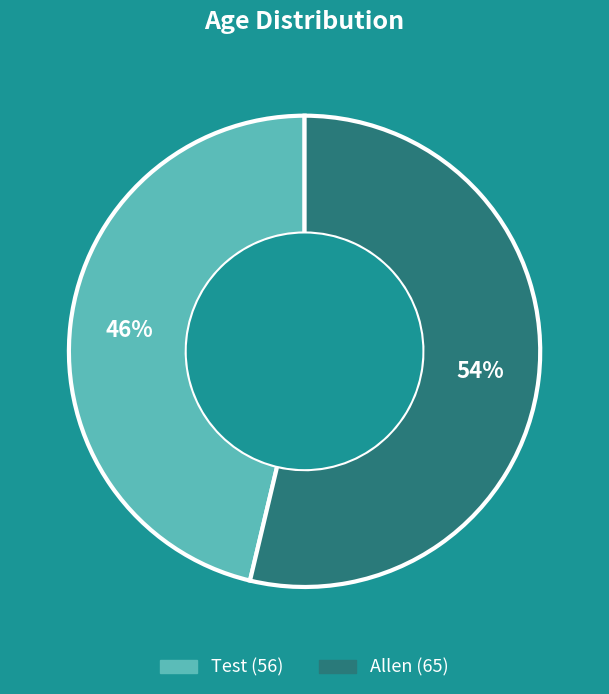

How many segments does this pie chart have?

2